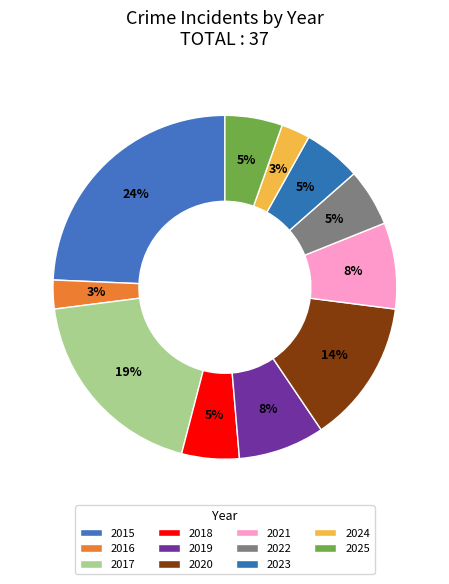

Between 2024 and 2020, which is larger?

2020